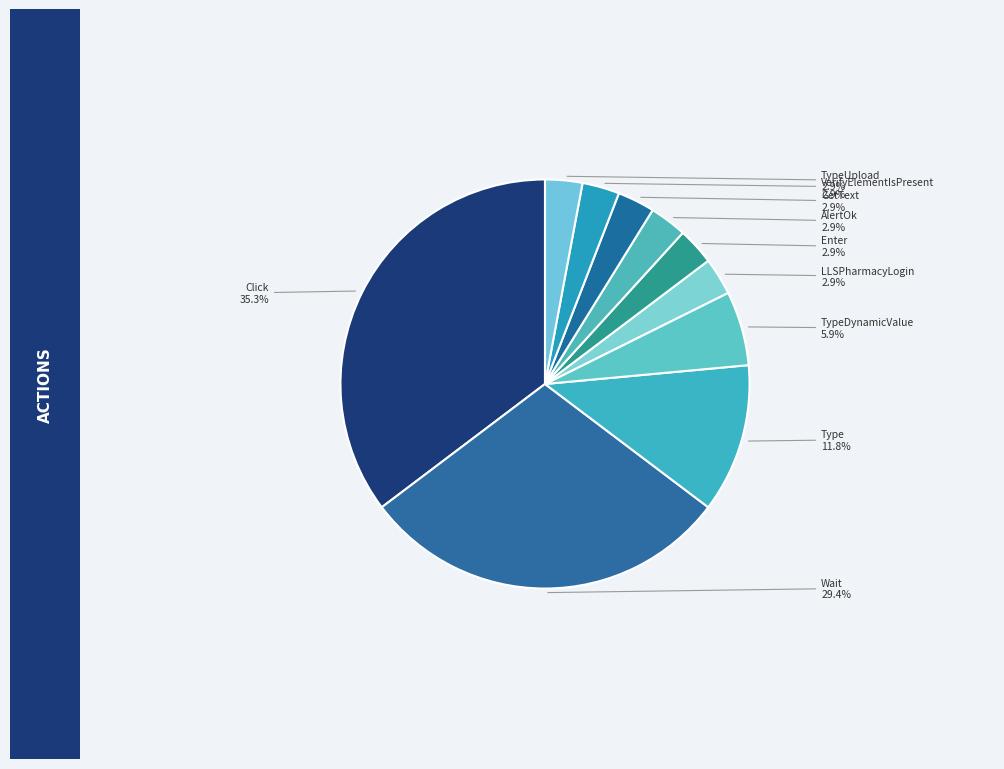

Is there a majority slice in this chart?

No